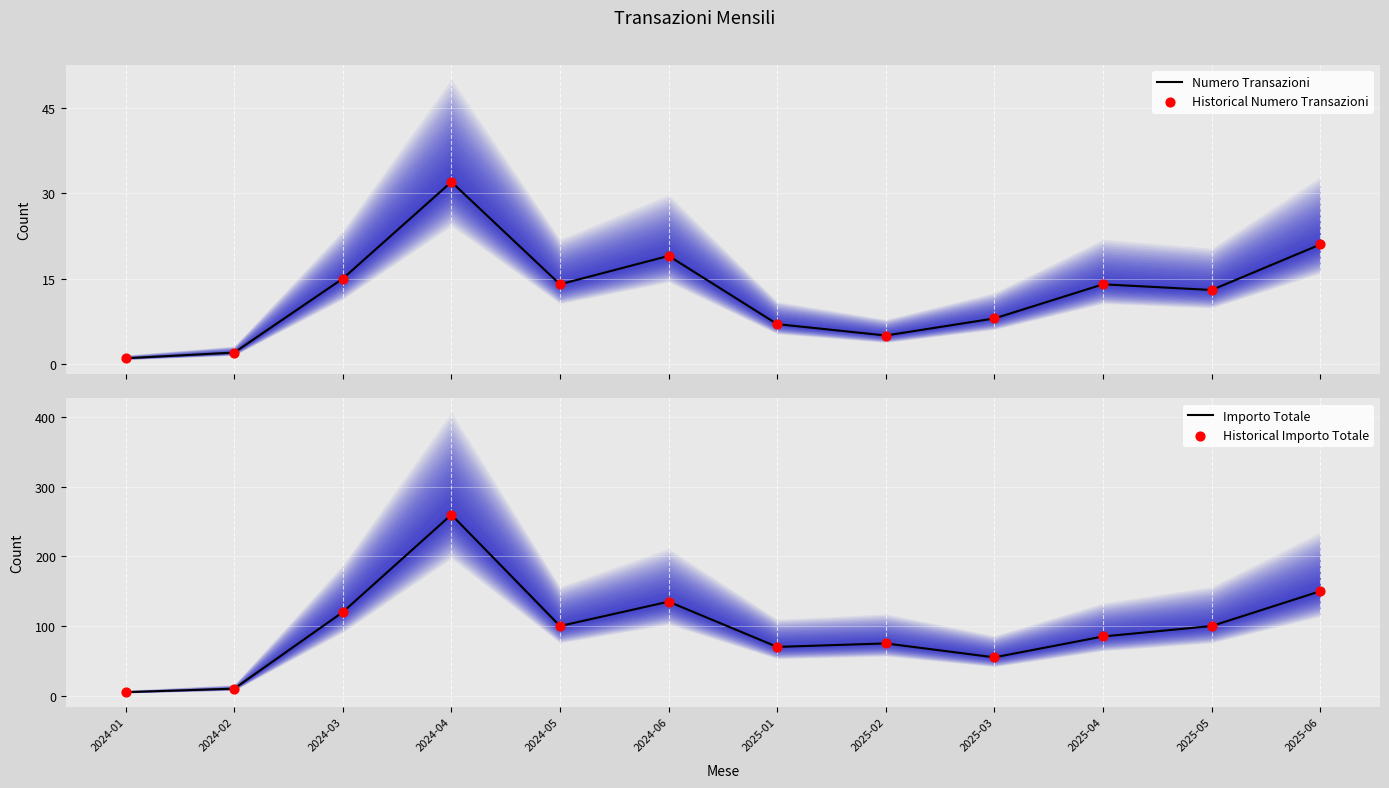

Which series has the widest spread of Y values?

Importo Totale